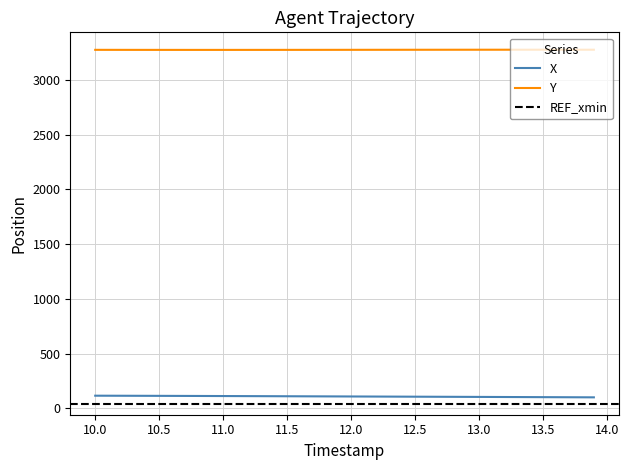

What is the lowest value of the X series?

100.9